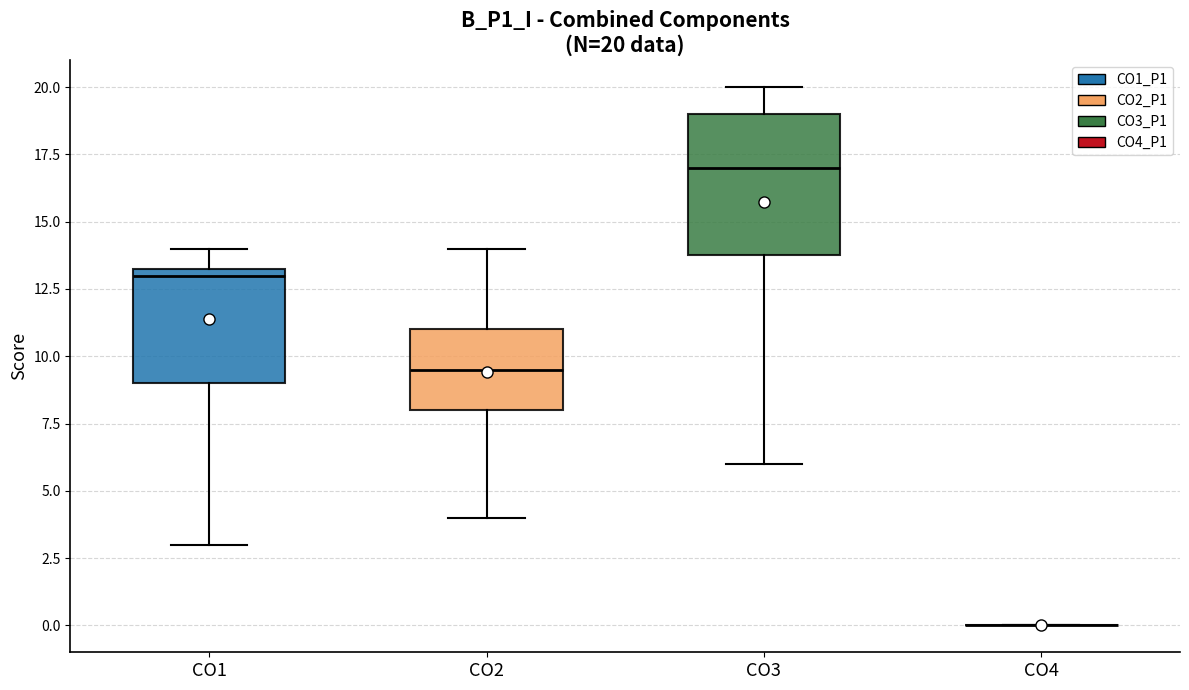

Which box is the tallest, from its lower edge to its upper edge?

CO3